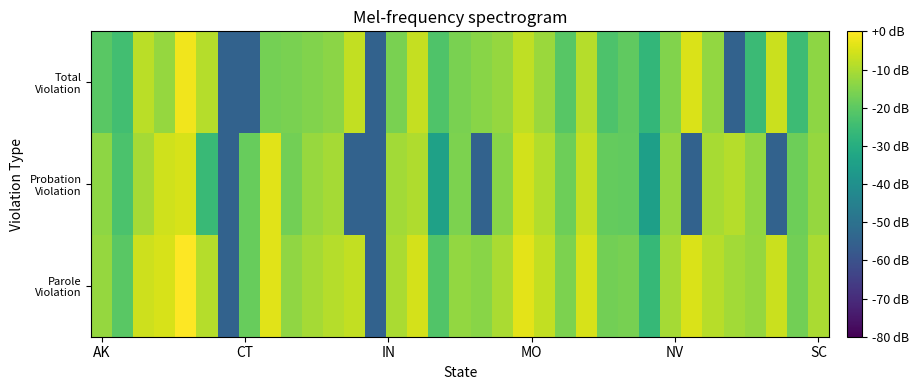

Rank the series by their average value, from highest to lowest.

Parole Violation, Total Violation, Probation Violation